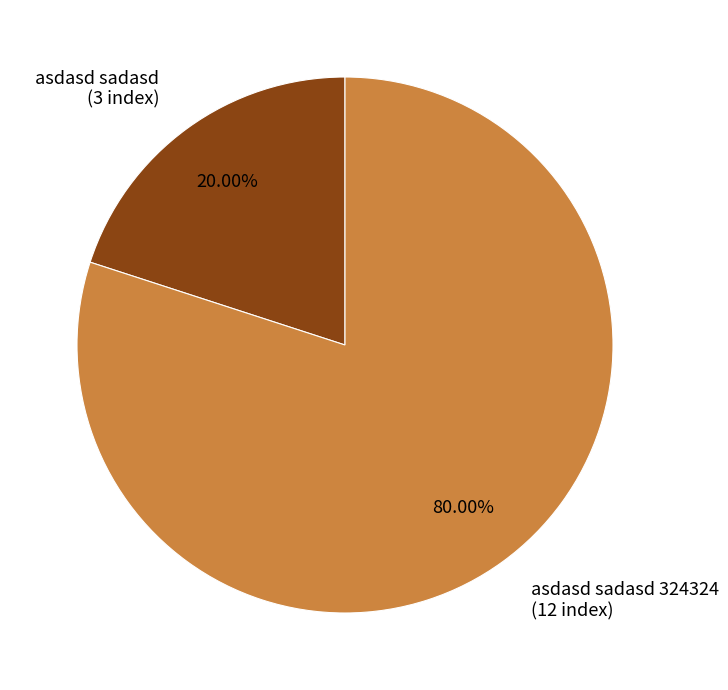

Which slice is the largest?

asdasd sadasd 324324 (12 index)